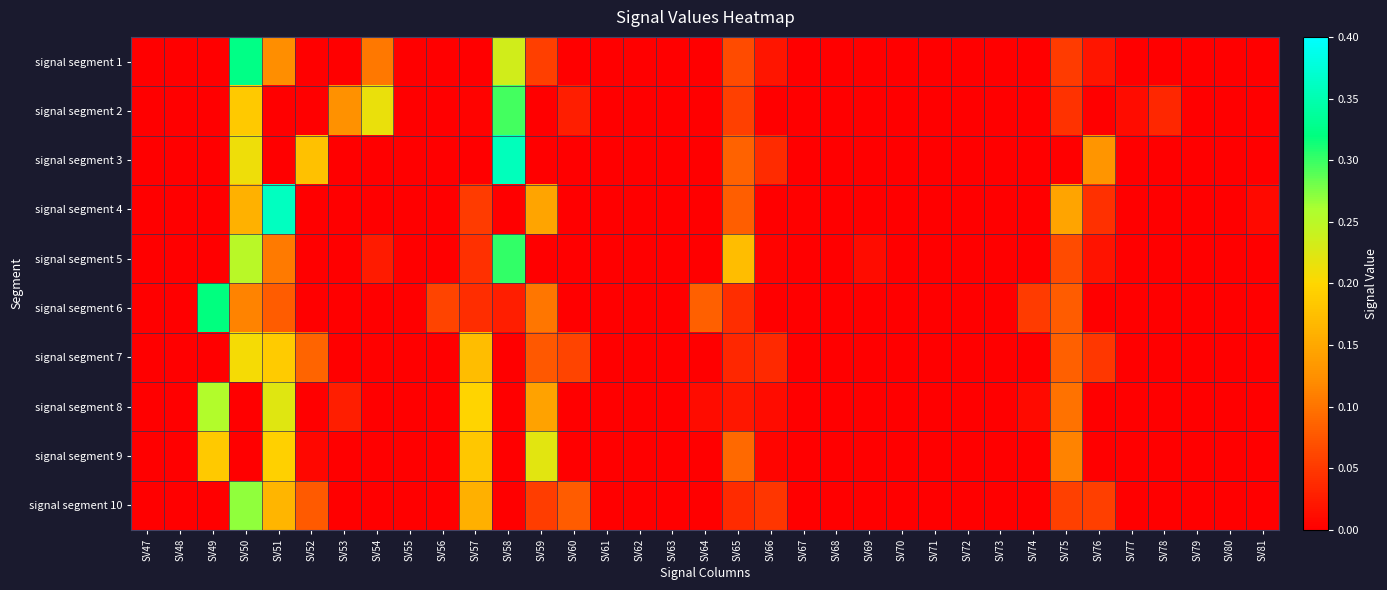

Reading left to right, extract all data points from this chart.

signal segment 1: SV47=0.0	SV48=0.0	SV49=0.0	SV50=0.3	SV51=0.1	SV52=0.0	SV53=0.0	SV54=0.1	SV55=0.0	SV56=0.0	SV57=0.0	SV58=0.2	SV59=0.1	SV60=0.0	SV61=0.0	SV62=0.0	SV63=0.0	SV64=0.0	SV65=0.1	SV66=0.0	SV67=0.0	SV68=0.0	SV69=0.0	SV70=0.0	SV71=0.0	SV72=0.0	SV73=0.0	SV74=0.0	SV75=0.1	SV76=0.0	SV77=0.0	SV78=0.0	SV79=0.0	SV80=0.0	SV81=0.0
signal segment 2: SV47=0.0	SV48=0.0	SV49=0.0	SV50=0.2	SV51=0.0	SV52=0.0	SV53=0.1	SV54=0.2	SV55=0.0	SV56=0.0	SV57=0.0	SV58=0.3	SV59=0.0	SV60=0.0	SV61=0.0	SV62=0.0	SV63=0.0	SV64=0.0	SV65=0.1	SV66=0.0	SV67=0.0	SV68=0.0	SV69=0.0	SV70=0.0	SV71=0.0	SV72=0.0	SV73=0.0	SV74=0.0	SV75=0.0	SV76=0.0	SV77=0.0	SV78=0.0	SV79=0.0	SV80=0.0	SV81=0.0
signal segment 3: SV47=0.0	SV48=0.0	SV49=0.0	SV50=0.2	SV51=0.0	SV52=0.2	SV53=0.0	SV54=0.0	SV55=0.0	SV56=0.0	SV57=0.0	SV58=0.4	SV59=0.0	SV60=0.0	SV61=0.0	SV62=0.0	SV63=0.0	SV64=0.0	SV65=0.1	SV66=0.0	SV67=0.0	SV68=0.0	SV69=0.0	SV70=0.0	SV71=0.0	SV72=0.0	SV73=0.0	SV74=0.0	SV75=0.0	SV76=0.1	SV77=0.0	SV78=0.0	SV79=0.0	SV80=0.0	SV81=0.0
signal segment 4: SV47=0.0	SV48=0.0	SV49=0.0	SV50=0.2	SV51=0.4	SV52=0.0	SV53=0.0	SV54=0.0	SV55=0.0	SV56=0.0	SV57=0.1	SV58=0.0	SV59=0.1	SV60=0.0	SV61=0.0	SV62=0.0	SV63=0.0	SV64=0.0	SV65=0.1	SV66=0.0	SV67=0.0	SV68=0.0	SV69=0.0	SV70=0.0	SV71=0.0	SV72=0.0	SV73=0.0	SV74=0.0	SV75=0.1	SV76=0.0	SV77=0.0	SV78=0.0	SV79=0.0	SV80=0.0	SV81=0.0
signal segment 5: SV47=0.0	SV48=0.0	SV49=0.0	SV50=0.3	SV51=0.1	SV52=0.0	SV53=0.0	SV54=0.0	SV55=0.0	SV56=0.0	SV57=0.0	SV58=0.3	SV59=0.0	SV60=0.0	SV61=0.0	SV62=0.0	SV63=0.0	SV64=0.0	SV65=0.2	SV66=0.0	SV67=0.0	SV68=0.0	SV69=0.0	SV70=0.0	SV71=0.0	SV72=0.0	SV73=0.0	SV74=0.0	SV75=0.1	SV76=0.0	SV77=0.0	SV78=0.0	SV79=0.0	SV80=0.0	SV81=0.0
signal segment 6: SV47=0.0	SV48=0.0	SV49=0.3	SV50=0.1	SV51=0.1	SV52=0.0	SV53=0.0	SV54=0.0	SV55=0.0	SV56=0.1	SV57=0.0	SV58=0.0	SV59=0.1	SV60=0.0	SV61=0.0	SV62=0.0	SV63=0.0	SV64=0.1	SV65=0.0	SV66=0.0	SV67=0.0	SV68=0.0	SV69=0.0	SV70=0.0	SV71=0.0	SV72=0.0	SV73=0.0	SV74=0.1	SV75=0.1	SV76=0.0	SV77=0.0	SV78=0.0	SV79=0.0	SV80=0.0	SV81=0.0
signal segment 7: SV47=0.0	SV48=0.0	SV49=0.0	SV50=0.2	SV51=0.2	SV52=0.1	SV53=0.0	SV54=0.0	SV55=0.0	SV56=0.0	SV57=0.2	SV58=0.0	SV59=0.1	SV60=0.1	SV61=0.0	SV62=0.0	SV63=0.0	SV64=0.0	SV65=0.0	SV66=0.0	SV67=0.0	SV68=0.0	SV69=0.0	SV70=0.0	SV71=0.0	SV72=0.0	SV73=0.0	SV74=0.0	SV75=0.1	SV76=0.0	SV77=0.0	SV78=0.0	SV79=0.0	SV80=0.0	SV81=0.0
signal segment 8: SV47=0.0	SV48=0.0	SV49=0.3	SV50=0.0	SV51=0.2	SV52=0.0	SV53=0.0	SV54=0.0	SV55=0.0	SV56=0.0	SV57=0.2	SV58=0.0	SV59=0.1	SV60=0.0	SV61=0.0	SV62=0.0	SV63=0.0	SV64=0.0	SV65=0.0	SV66=0.0	SV67=0.0	SV68=0.0	SV69=0.0	SV70=0.0	SV71=0.0	SV72=0.0	SV73=0.0	SV74=0.0	SV75=0.1	SV76=0.0	SV77=0.0	SV78=0.0	SV79=0.0	SV80=0.0	SV81=0.0
signal segment 9: SV47=0.0	SV48=0.0	SV49=0.2	SV50=0.0	SV51=0.2	SV52=0.0	SV53=0.0	SV54=0.0	SV55=0.0	SV56=0.0	SV57=0.2	SV58=0.0	SV59=0.2	SV60=0.0	SV61=0.0	SV62=0.0	SV63=0.0	SV64=0.0	SV65=0.1	SV66=0.0	SV67=0.0	SV68=0.0	SV69=0.0	SV70=0.0	SV71=0.0	SV72=0.0	SV73=0.0	SV74=0.0	SV75=0.1	SV76=0.0	SV77=0.0	SV78=0.0	SV79=0.0	SV80=0.0	SV81=0.0
signal segment 10: SV47=0.0	SV48=0.0	SV49=0.0	SV50=0.3	SV51=0.2	SV52=0.1	SV53=0.0	SV54=0.0	SV55=0.0	SV56=0.0	SV57=0.2	SV58=0.0	SV59=0.1	SV60=0.1	SV61=0.0	SV62=0.0	SV63=0.0	SV64=0.0	SV65=0.0	SV66=0.0	SV67=0.0	SV68=0.0	SV69=0.0	SV70=0.0	SV71=0.0	SV72=0.0	SV73=0.0	SV74=0.0	SV75=0.1	SV76=0.1	SV77=0.0	SV78=0.0	SV79=0.0	SV80=0.0	SV81=0.0